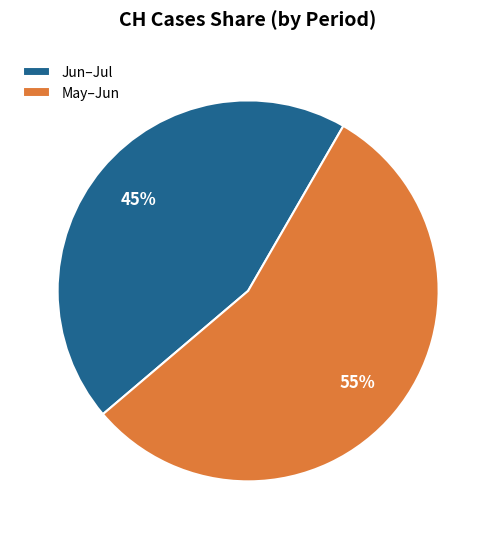

Is the sum of May–Jun and Jun–Jul greater than half?

Yes